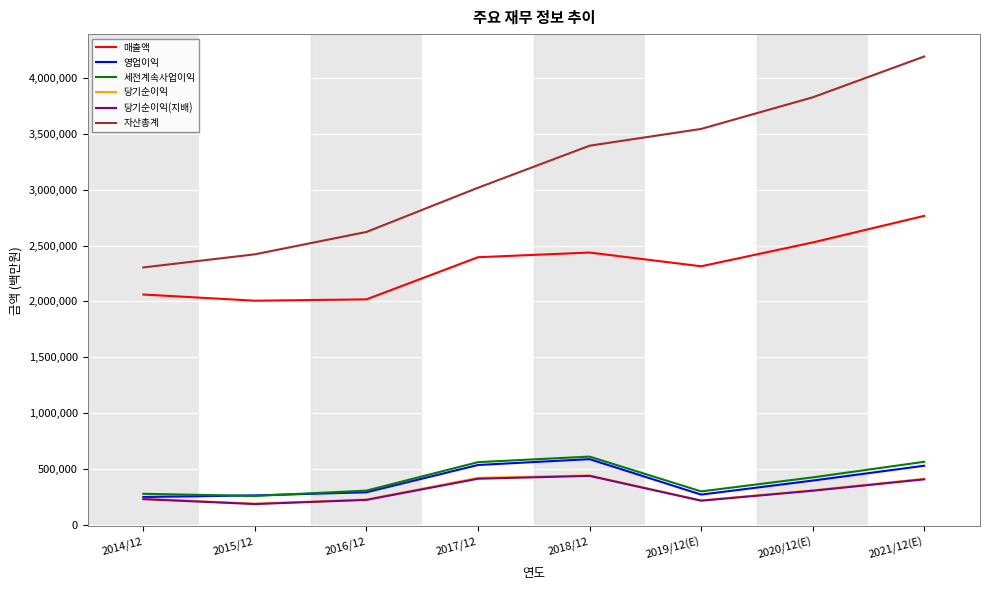

True or false: 당기순이익 and 당기순이익(지배) intersect in this chart.

False